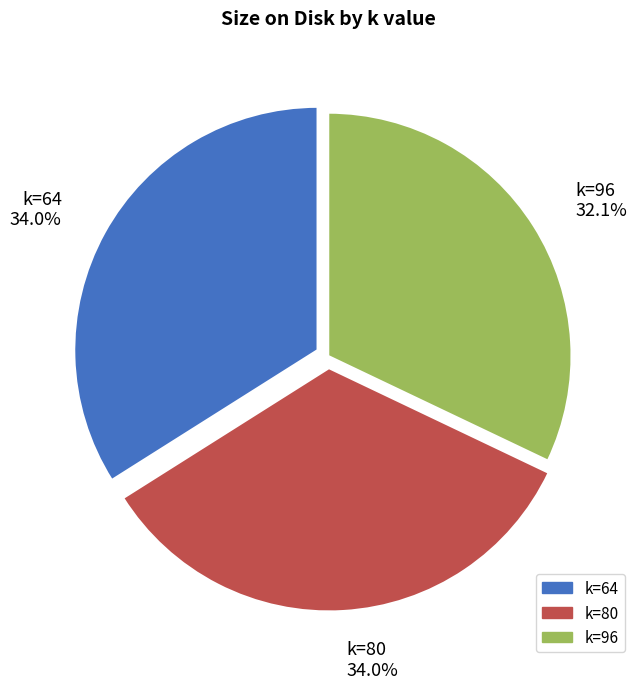

Which slice is the smallest?

k=96 32.1%